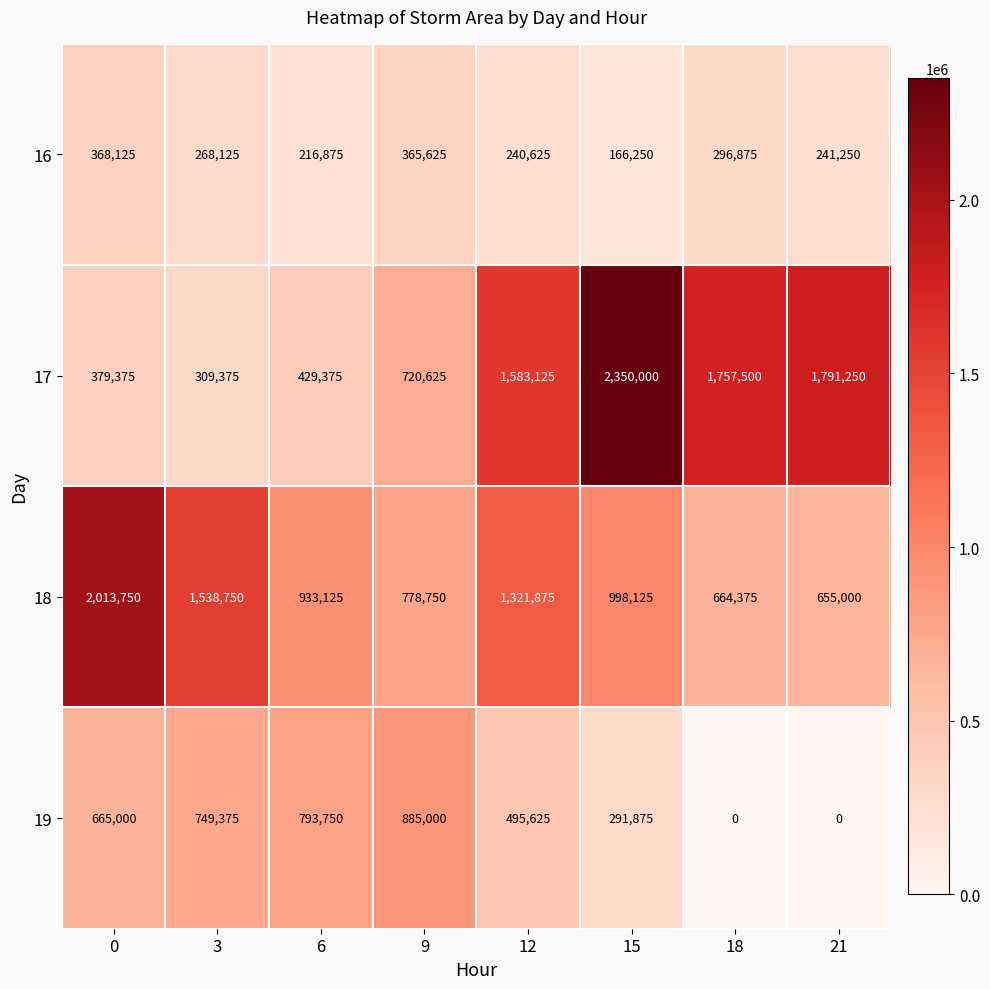

What is the highest value of the 18 series?

2013750